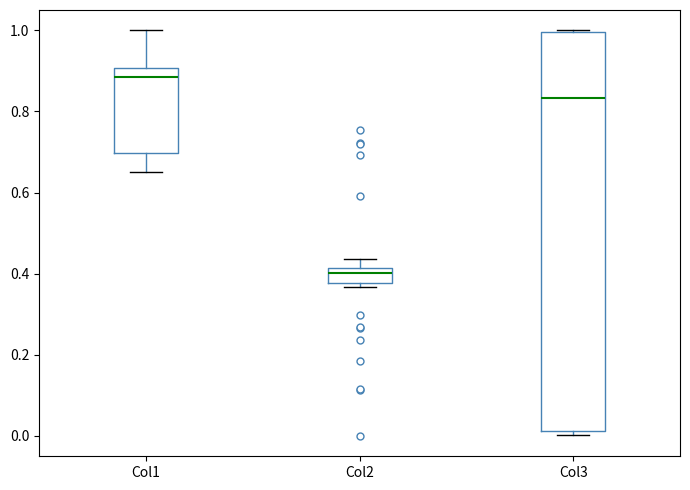

Where does the lower whisker of the box for Col1 end on the y-axis? The values are not printed on the chart, so give them approximately, as read against the axis.

0.66